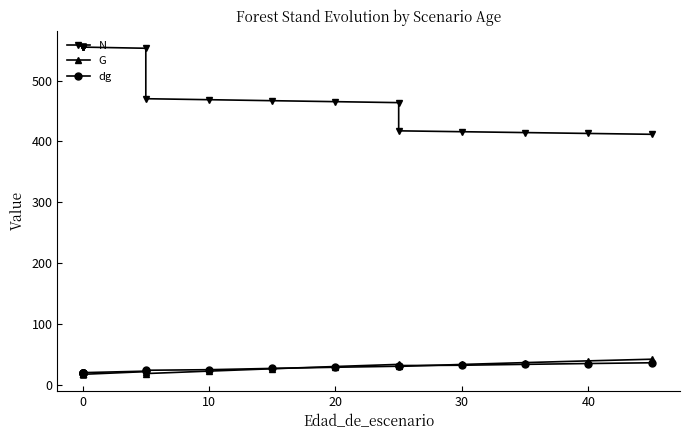

The G series shows 28.5 at 0. True or false?

False